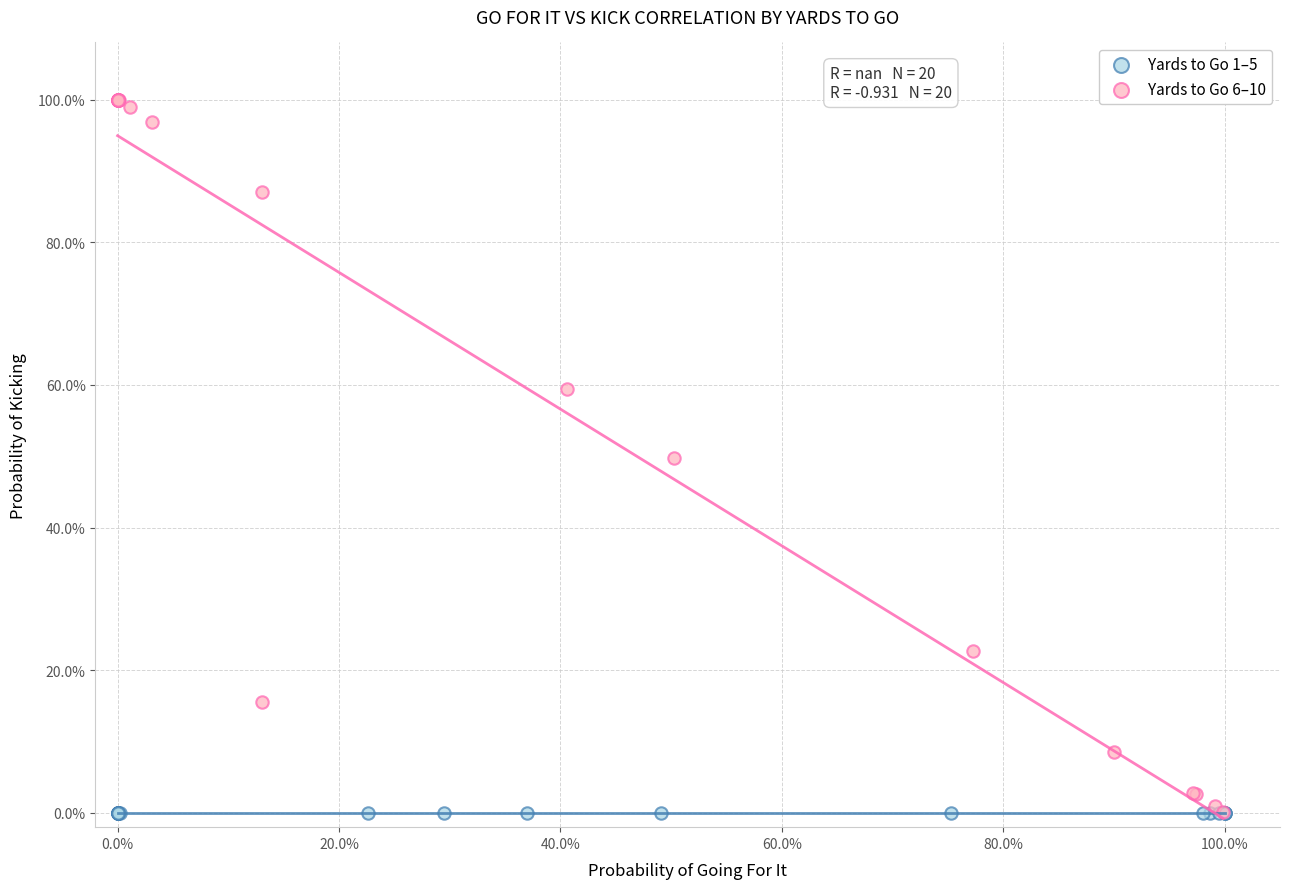

Which series reaches the maximum Y coordinate?

Yards to Go 6–10